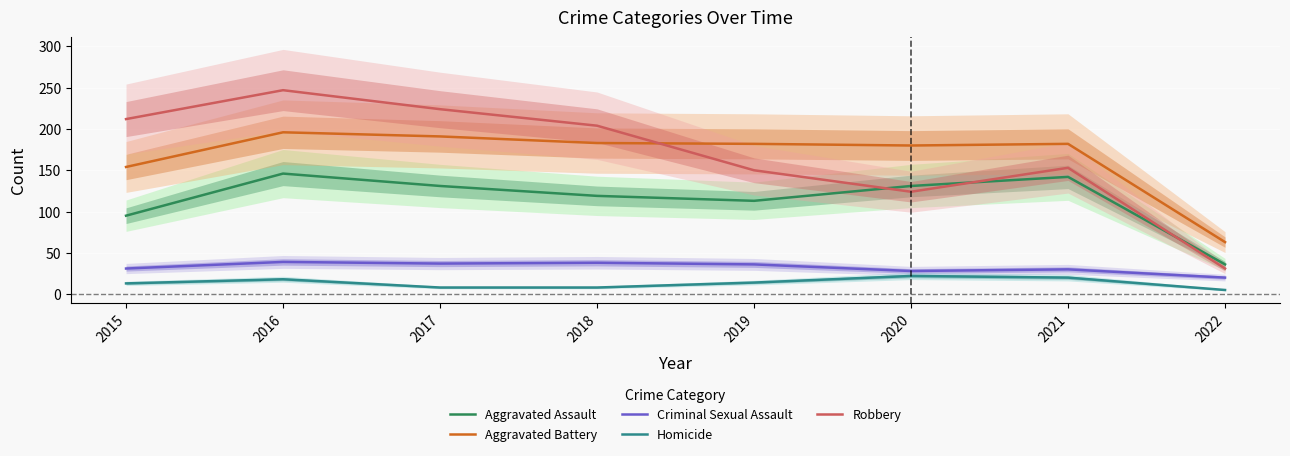

Which series has the widest spread of values?

Robbery